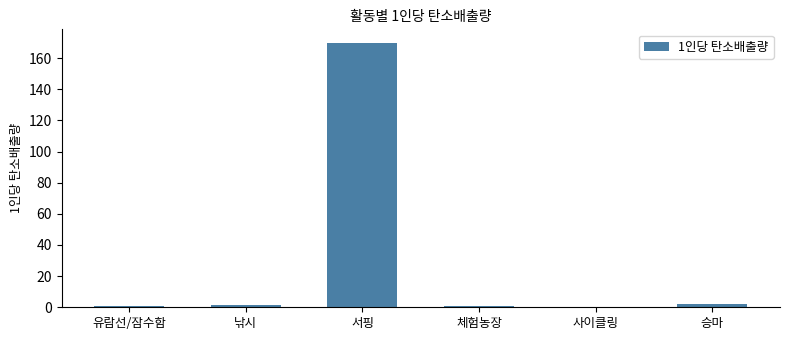

How many series are shown in this chart?

1